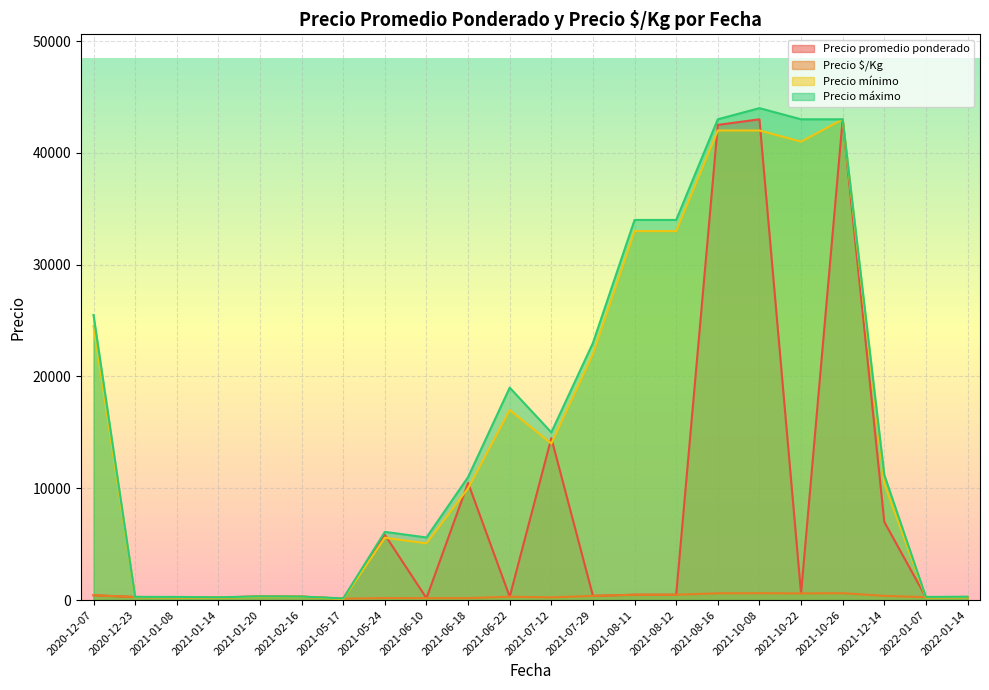

At which category does the chart reach its peak across all series?

2021-10-08